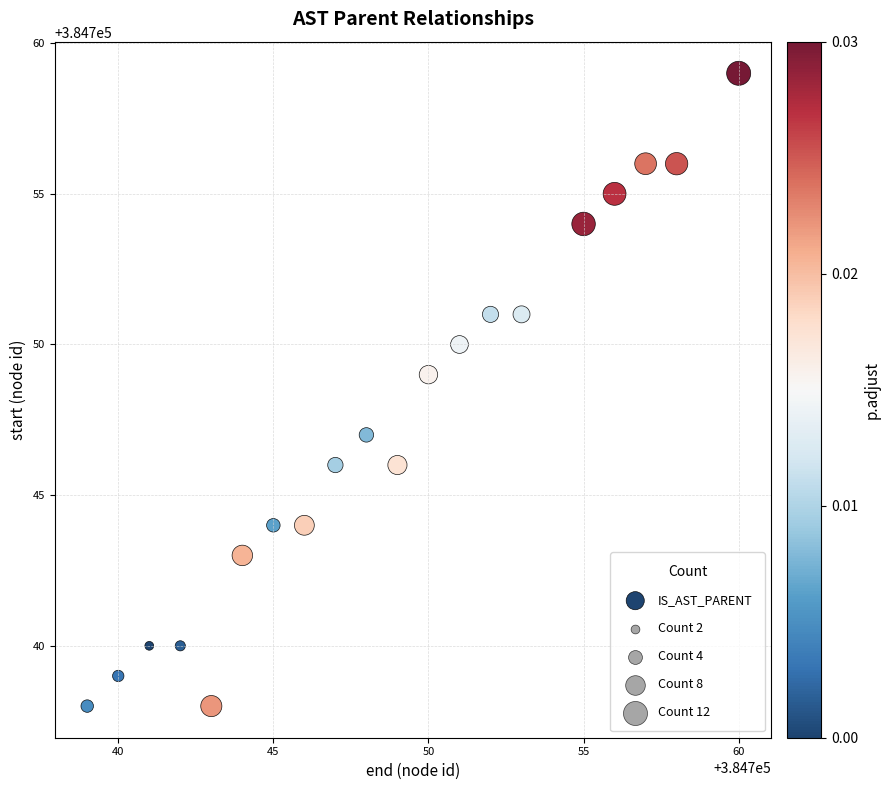

List the coordinates of all points as (Y, X) pairs, reading left to right.

(384738, 384739)  (384739, 384740)  (384740, 384741)  (384740, 384742)  (384738, 384743)  (384743, 384744)  (384744, 384745)  (384744, 384746)  (384746, 384747)  (384747, 384748)  (384746, 384749)  (384749, 384750)  (384750, 384751)  (384751, 384752)  (384751, 384753)  (384754, 384755)  (384755, 384756)  (384756, 384757)  (384756, 384758)  (384759, 384760)